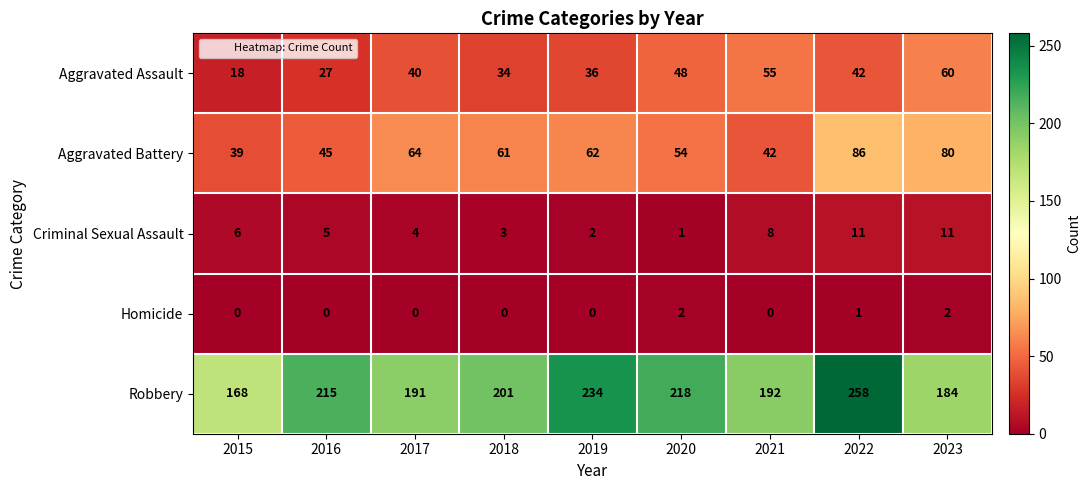

Which series has the largest total across all categories?

Robbery